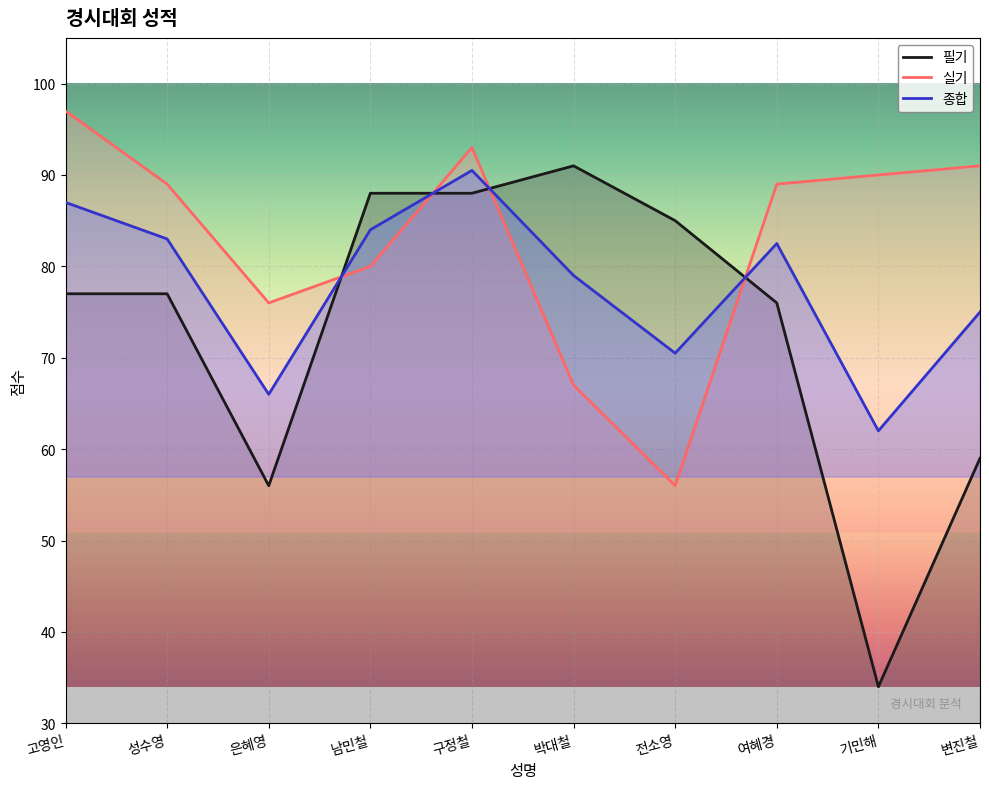

At how many categories does at least one series exceed 68?

10